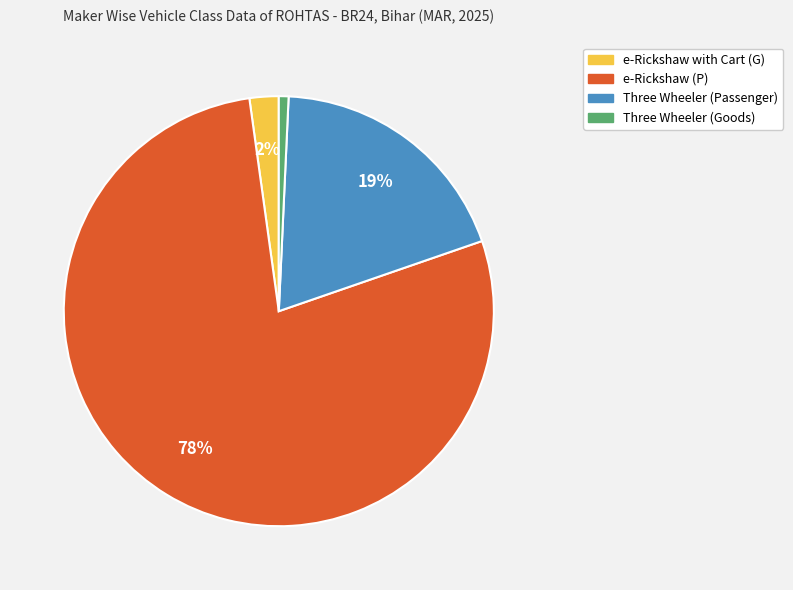

Which slice represents more than half of the pie?

e-Rickshaw (P)